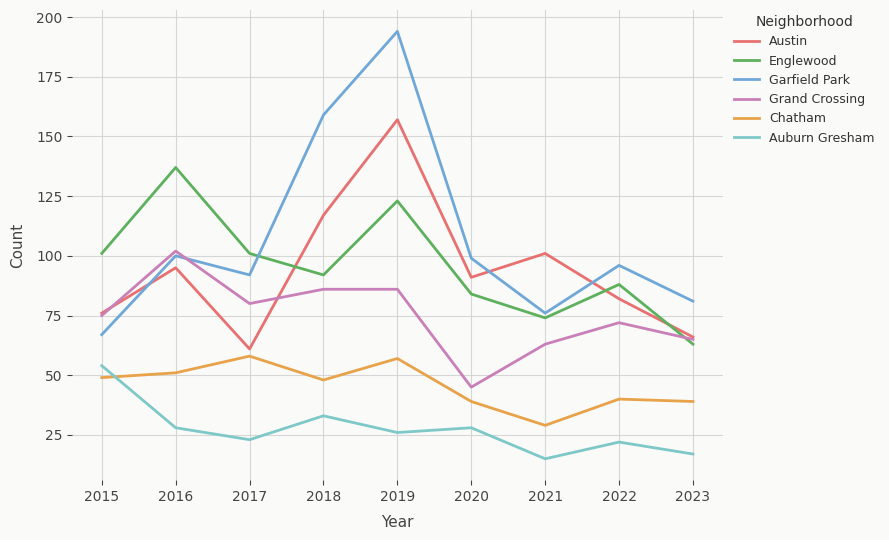

How many distinct data groups are displayed?

6